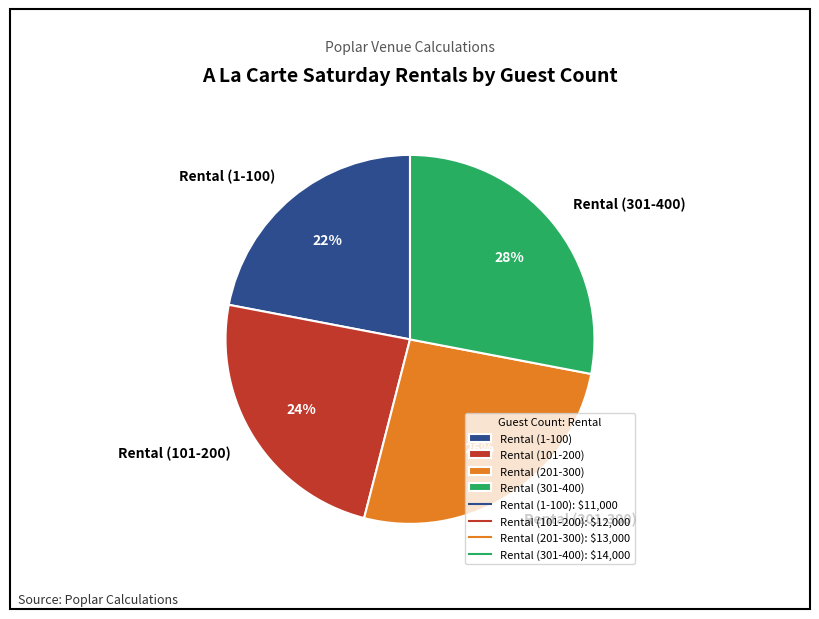

To the nearest percent, what portion does Rental (1-100) represent?

22%